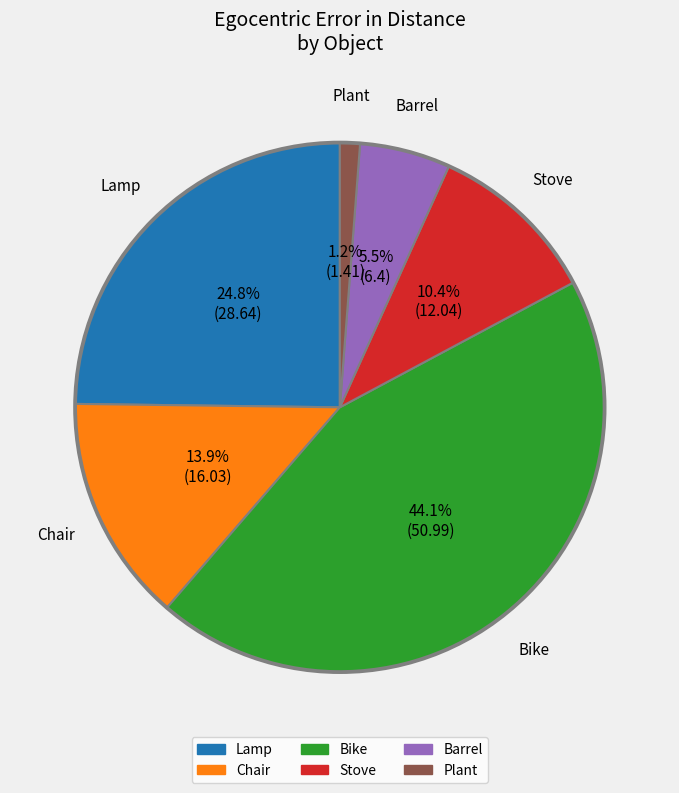

Does any single category account for the majority?

No